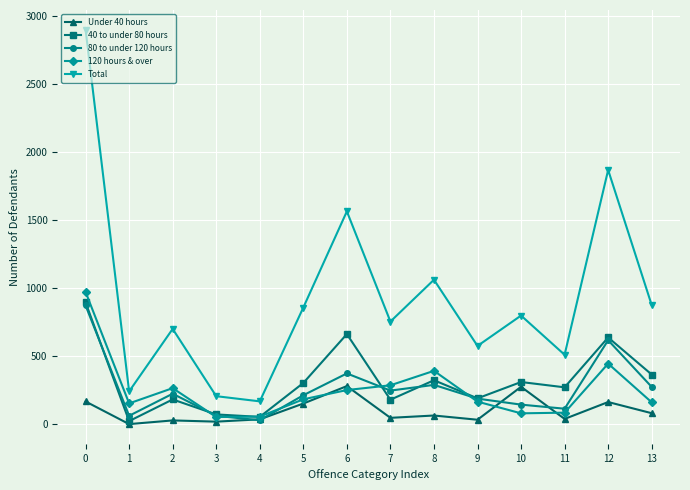

Is the value of 120 hours & over at 12 greater than the value of 80 to under 120 hours at 13?

Yes